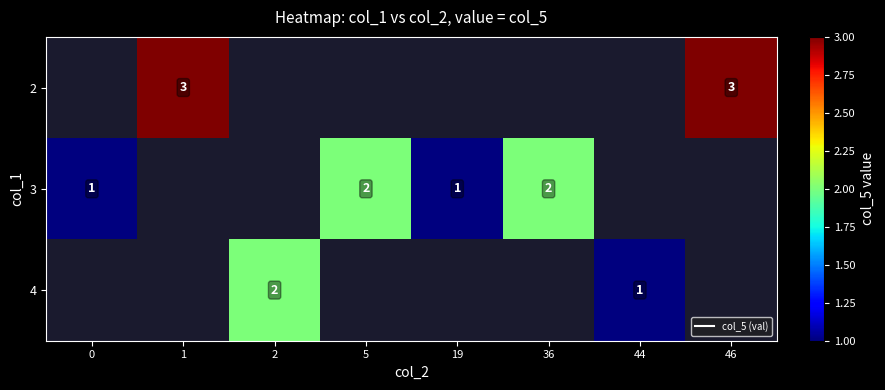

Rank the series by their maximum value, from lowest to highest.

2, 3, 4